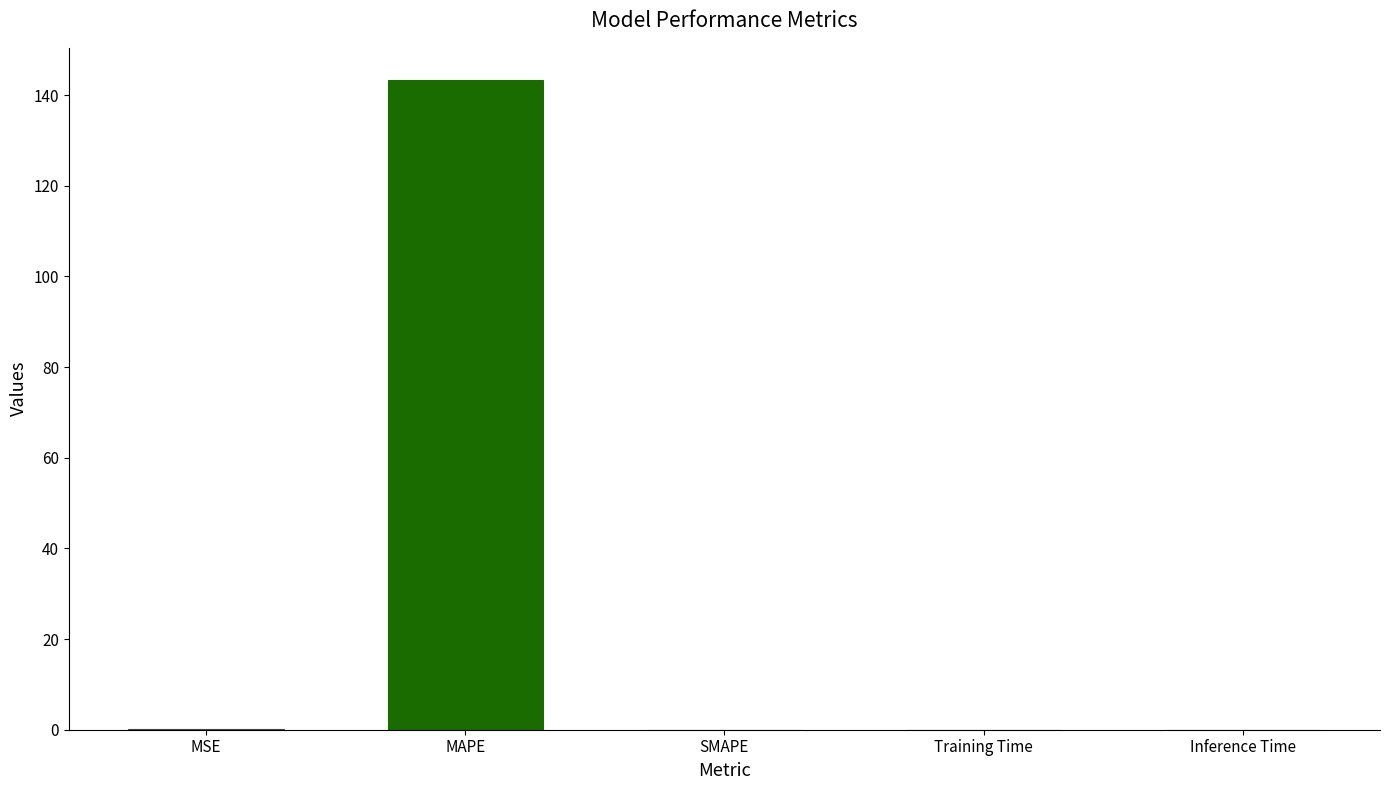

Are the bars horizontal?

No